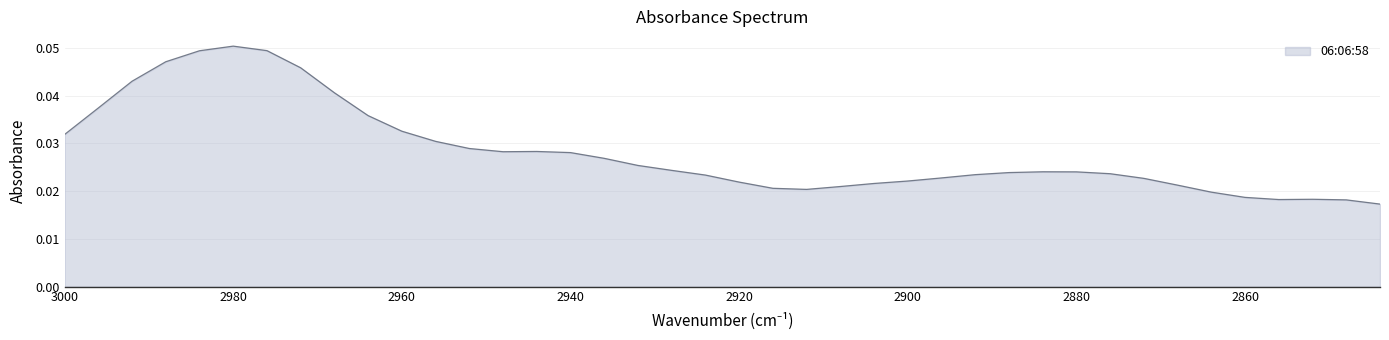

Rank the categories by value from lowest to highest.

2844, 2848, 2856, 2852, 2860, 2864, 2912, 2916, 2908, 2868, 2904, 2920, 2900, 2872, 2896, 2924, 2892, 2876, 2888, 2880, 2884, 2928, 2932, 2936, 2940, 2948, 2944, 2952, 2956, 3000, 2960, 2964, 2996, 2968, 2992, 2972, 2988, 2984, 2976, 2980